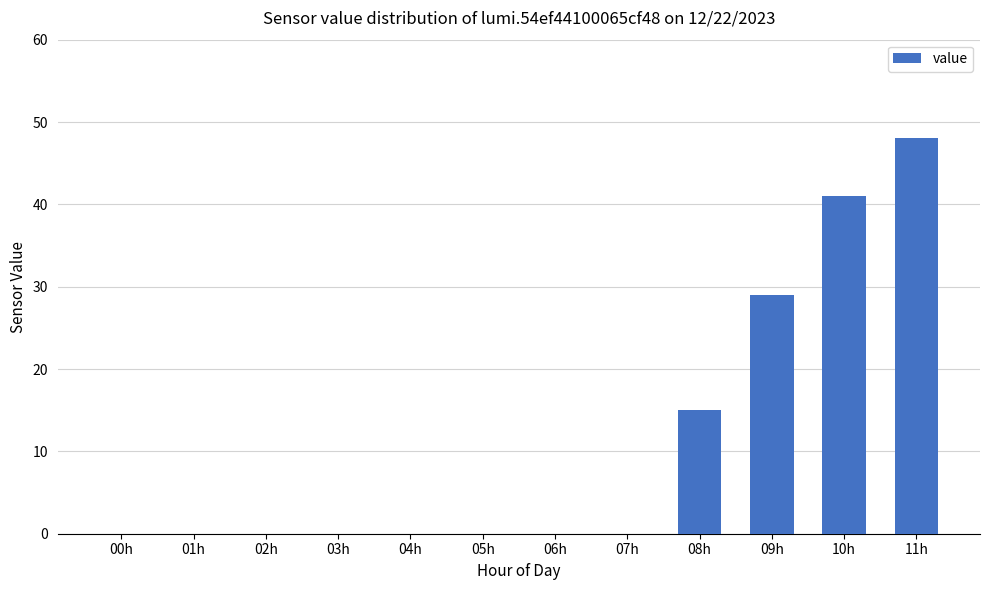

How many series are shown in this chart?

1